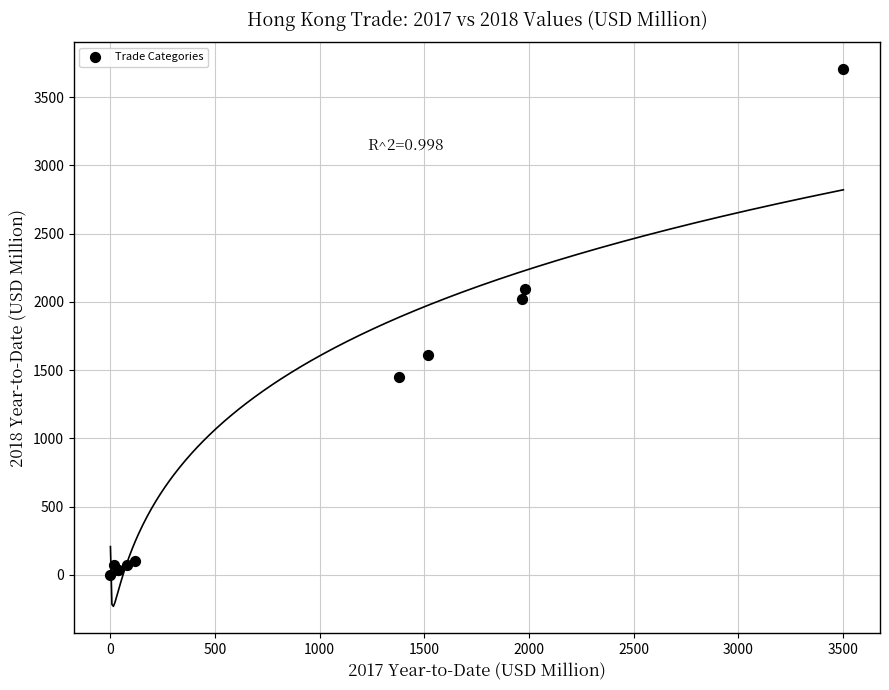

What Y value in the scatter plot is closest to 1852?

2018.2